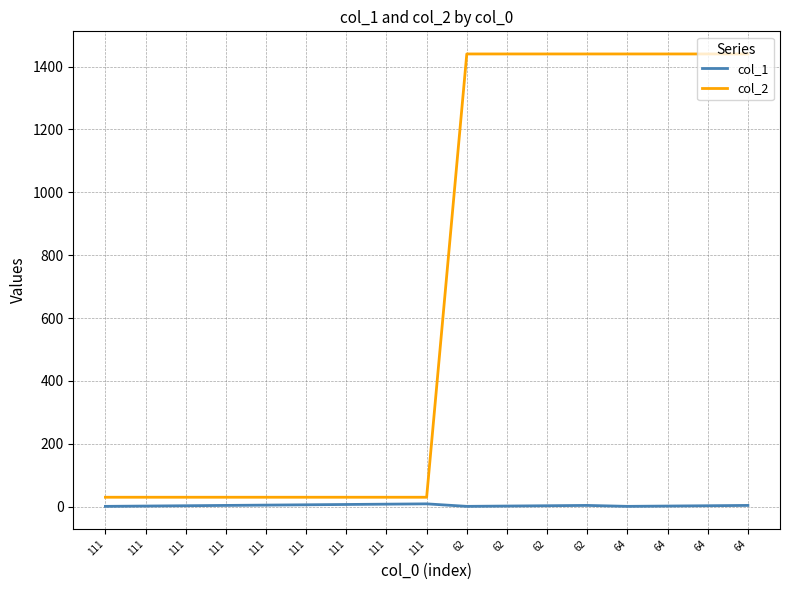

How many lines are shown in the chart?

2